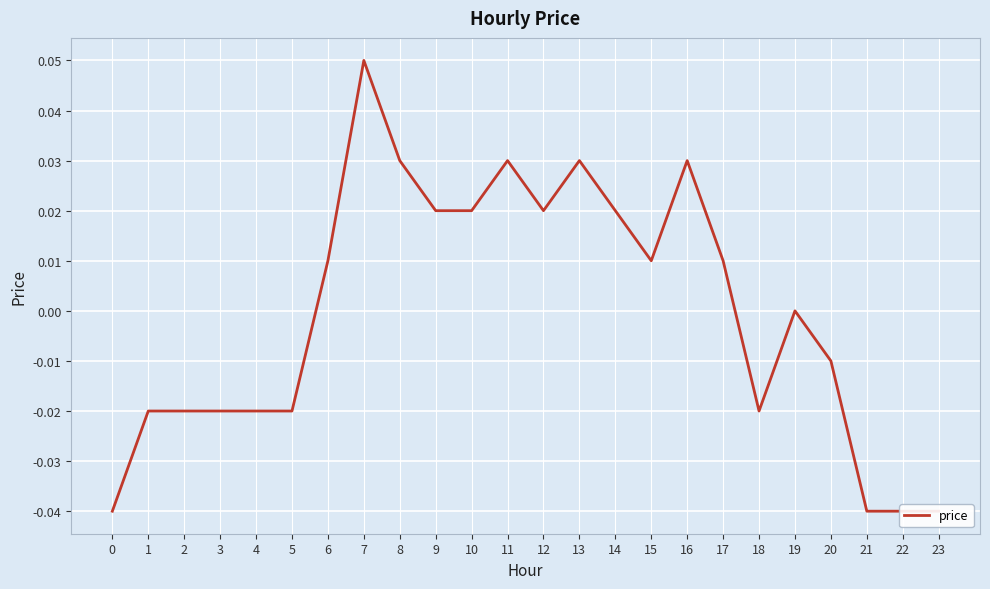

How many lines are shown in the chart?

1